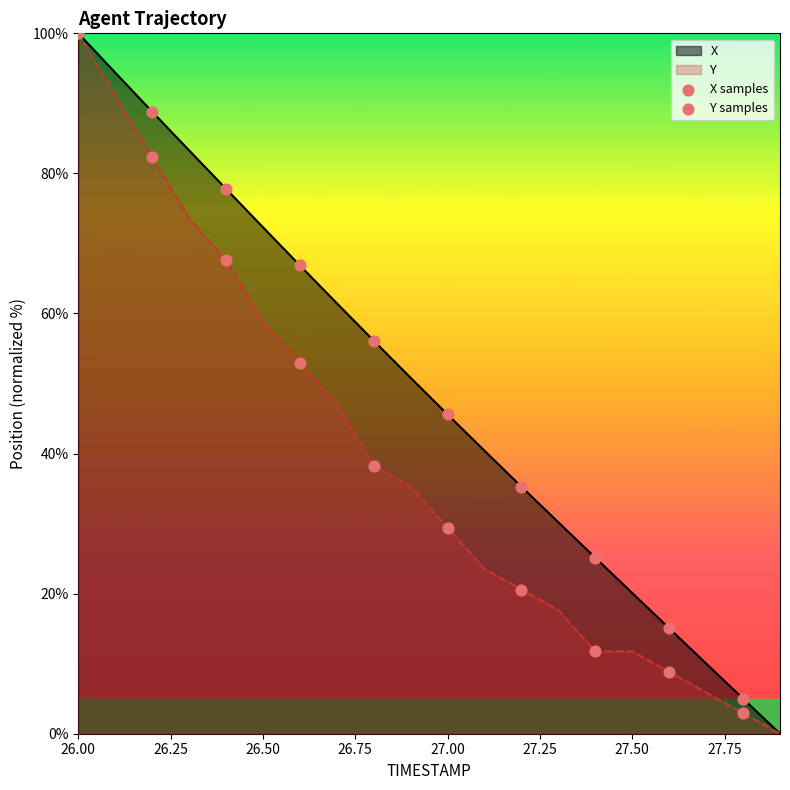

Which series contains the lowest Y value?

X